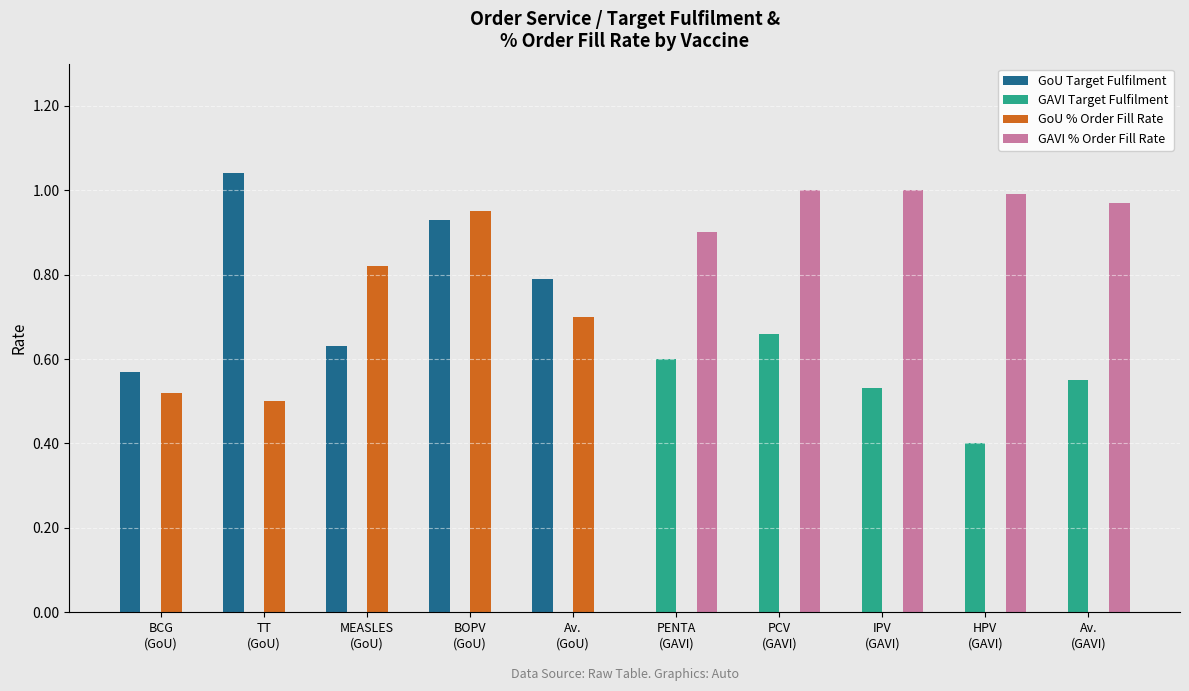

Which series has the largest total across all categories?

GAVI % Order Fill Rate